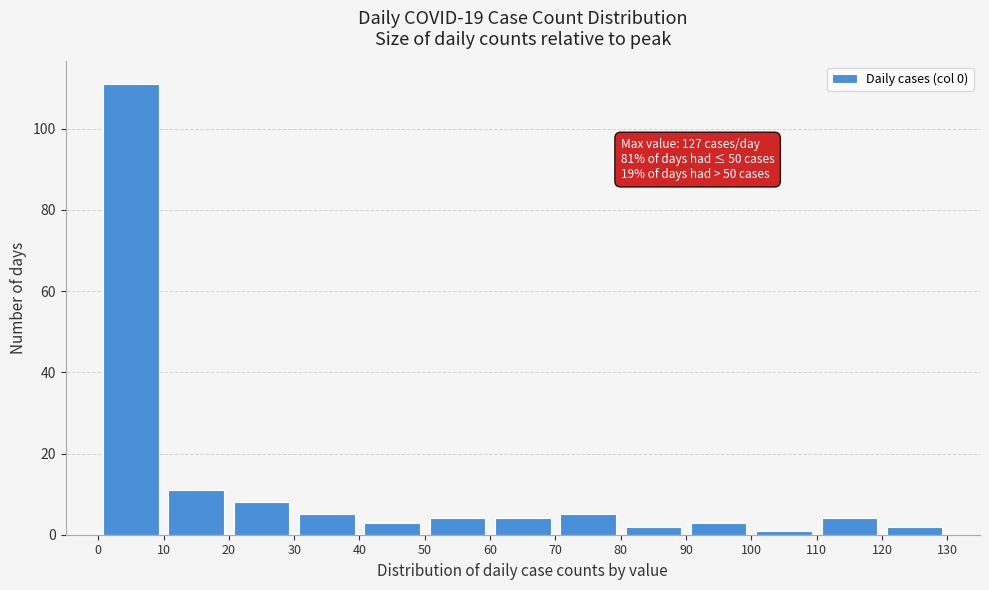

Which range on the x-axis has the tallest bar?

0 to 10